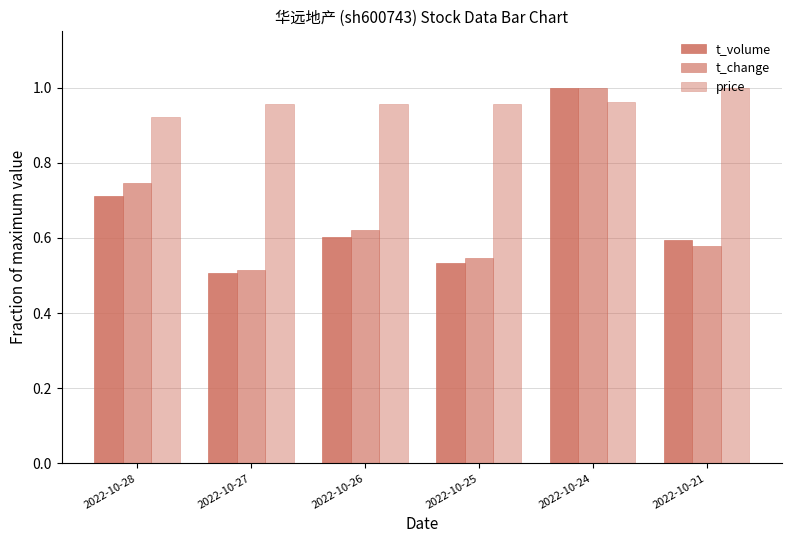

What is the sum of the t_volume values at 2022-10-27 and 2022-10-26?

1.1